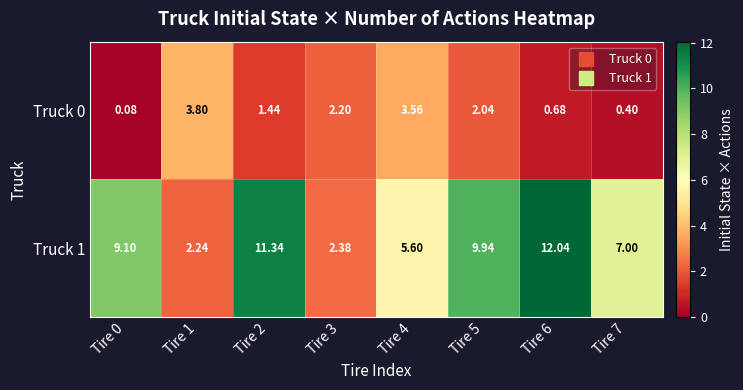

How many categories are shown in the chart?

8